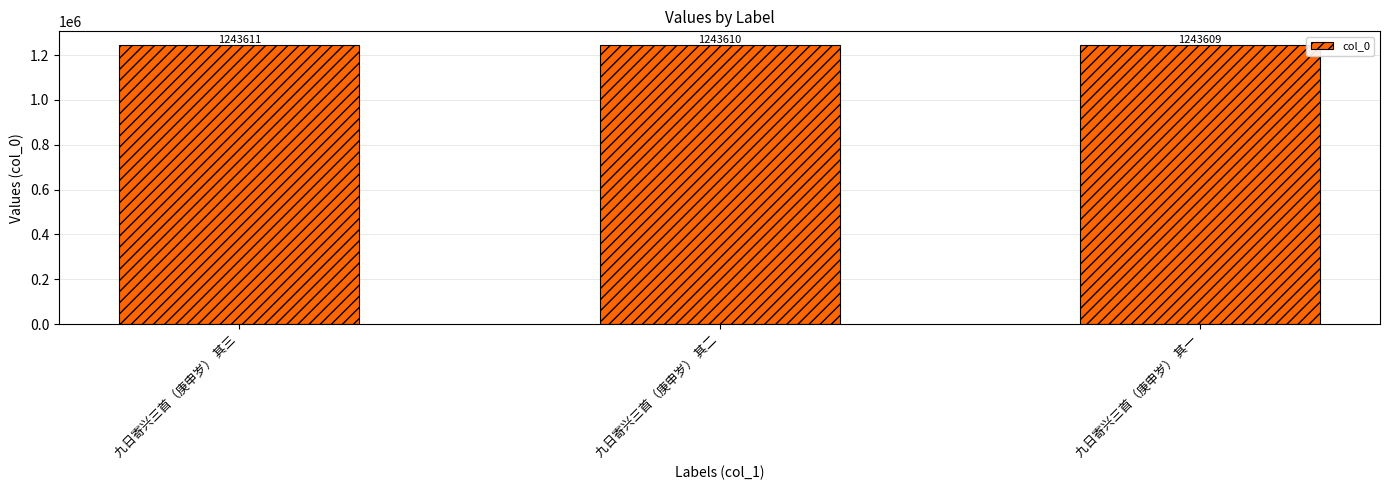

Rank the categories by value from lowest to highest.

九日寄兴三首（庚申岁） 其一, 九日寄兴三首（庚申岁） 其二, 九日寄兴三首（庚申岁） 其三